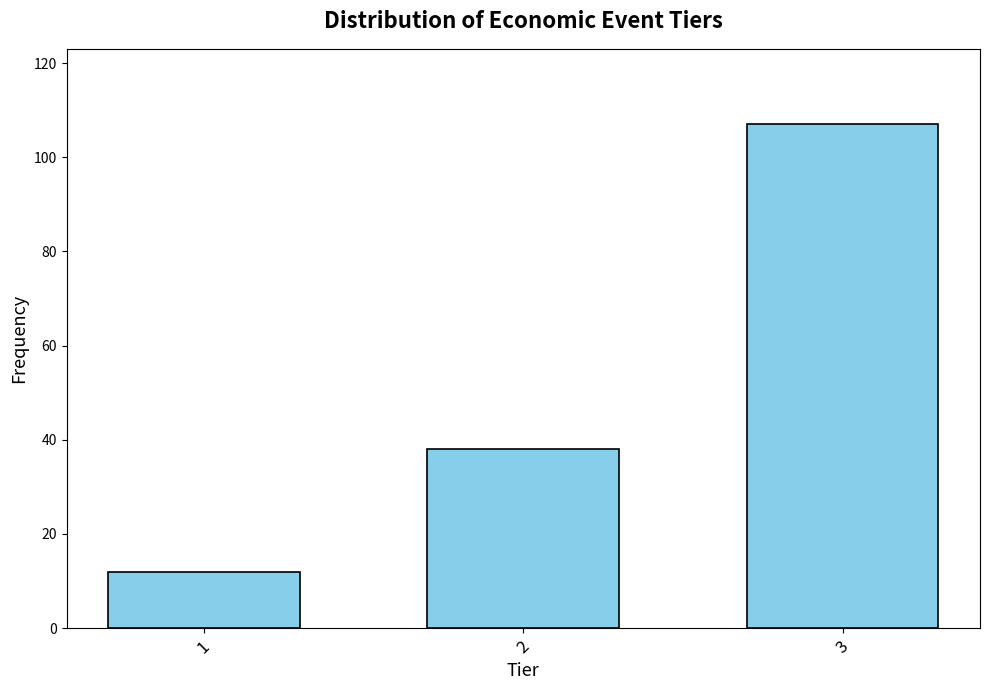

Reading left to right, transcribe all the data shown in this chart.

12	38	107